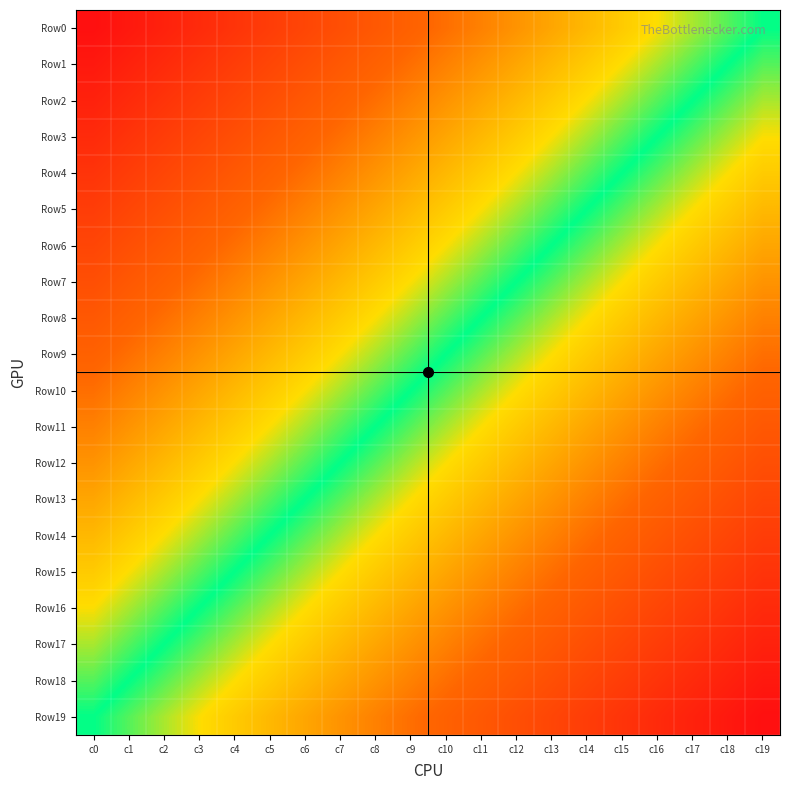

List the series in order of their peak value, lowest first.

Row0, Row1, Row2, Row3, Row4, Row5, Row6, Row7, Row8, Row9, Row10, Row11, Row12, Row13, Row14, Row15, Row16, Row17, Row18, Row19